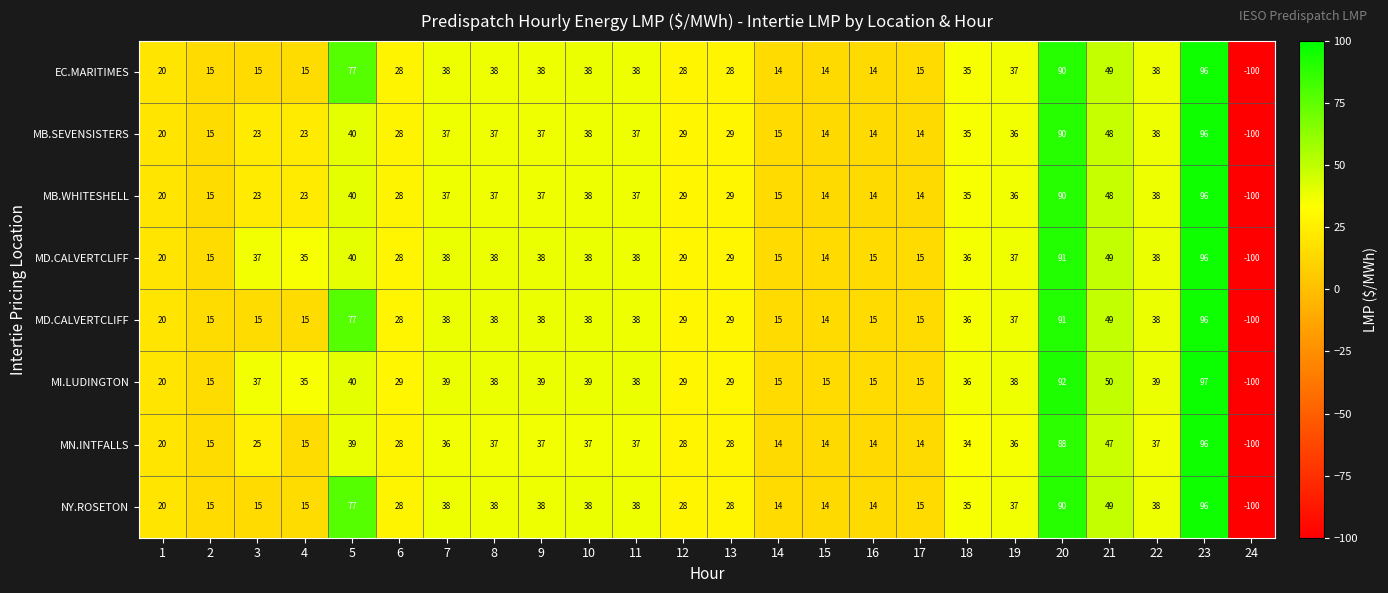

What is the smallest value displayed?

-100.0